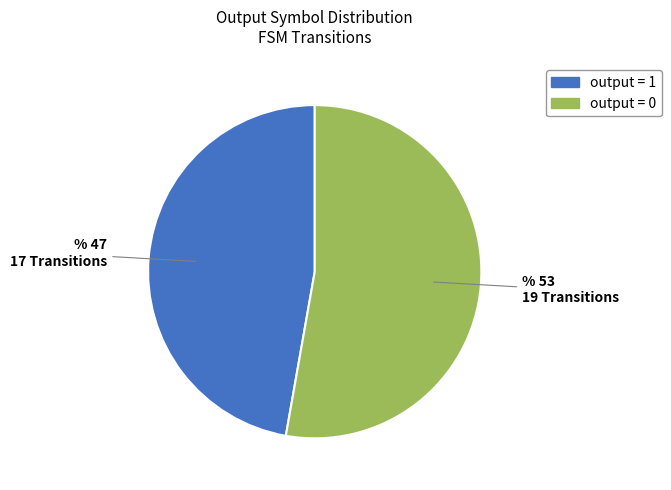

Is there a majority slice in this chart?

Yes